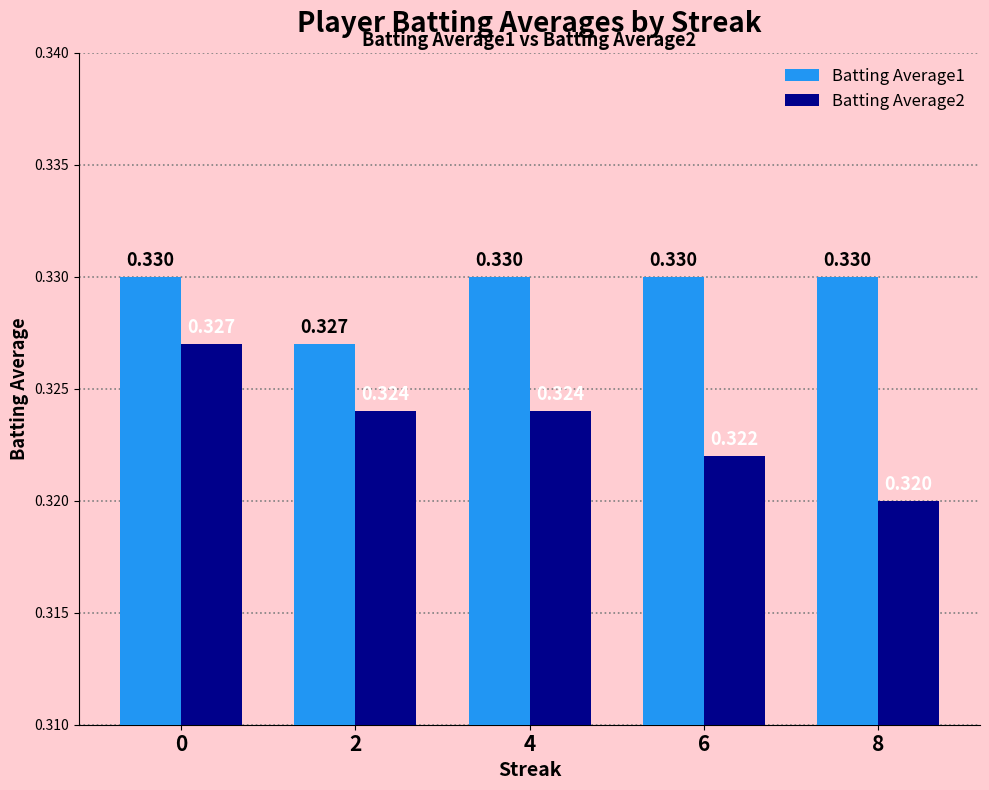

List the series in order of their overall mean, highest first.

Batting Average1, Batting Average2